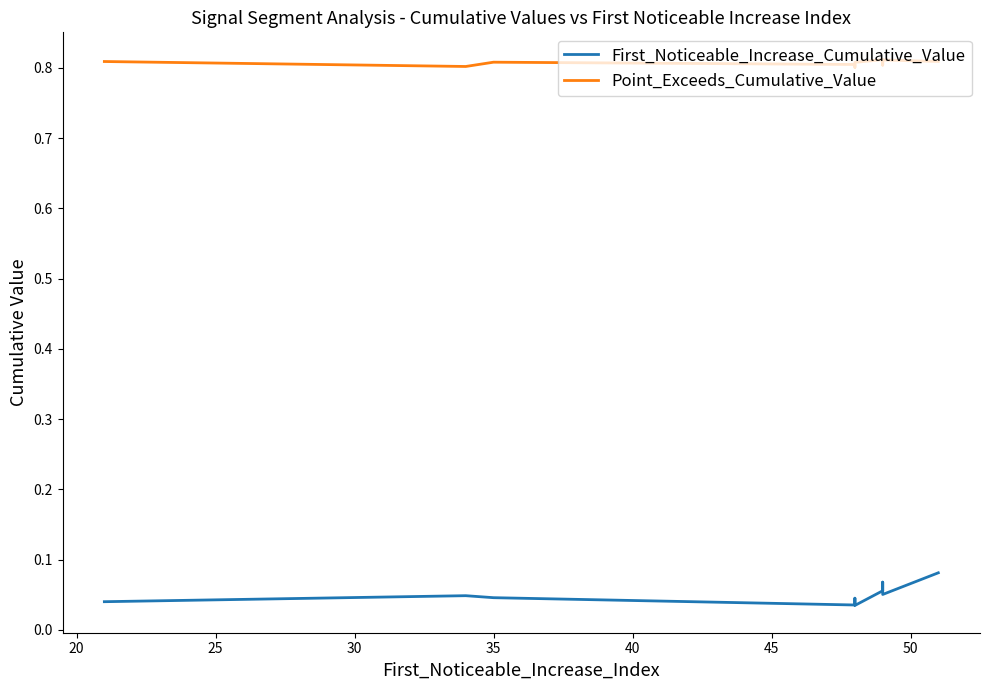

Rank the series at 35 from highest to lowest value.

Point_Exceeds_Cumulative_Value, First_Noticeable_Increase_Cumulative_Value